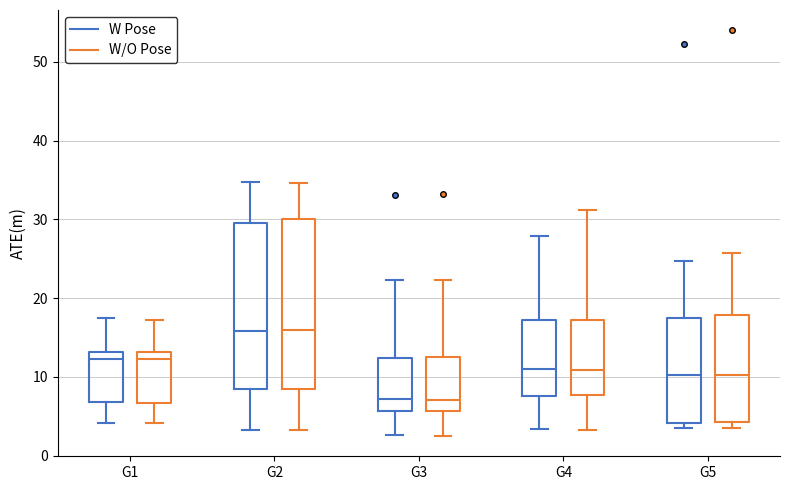

Where is the lower edge of the box for G4 (W/O Pose) on the y-axis? The values are not printed on the chart, so give them approximately, as read against the axis.

8